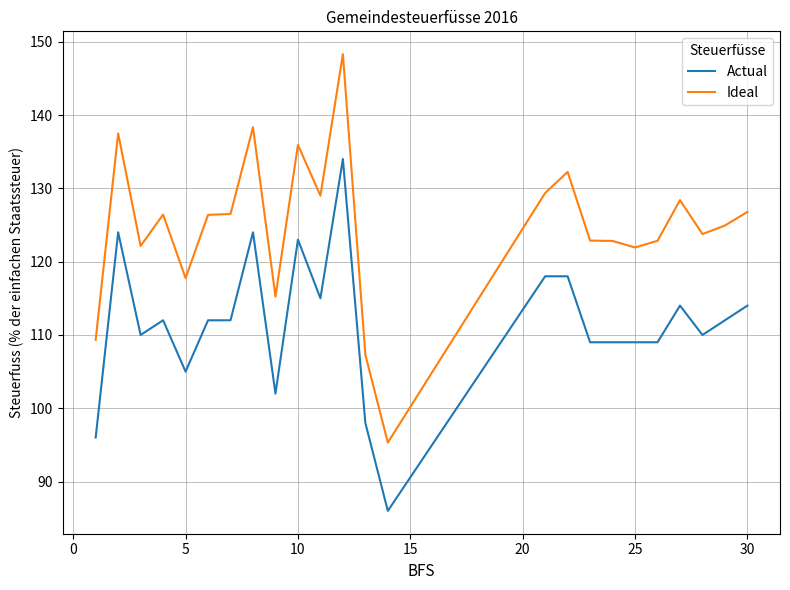

Rank the series by their maximum value, from lowest to highest.

Actual, Ideal